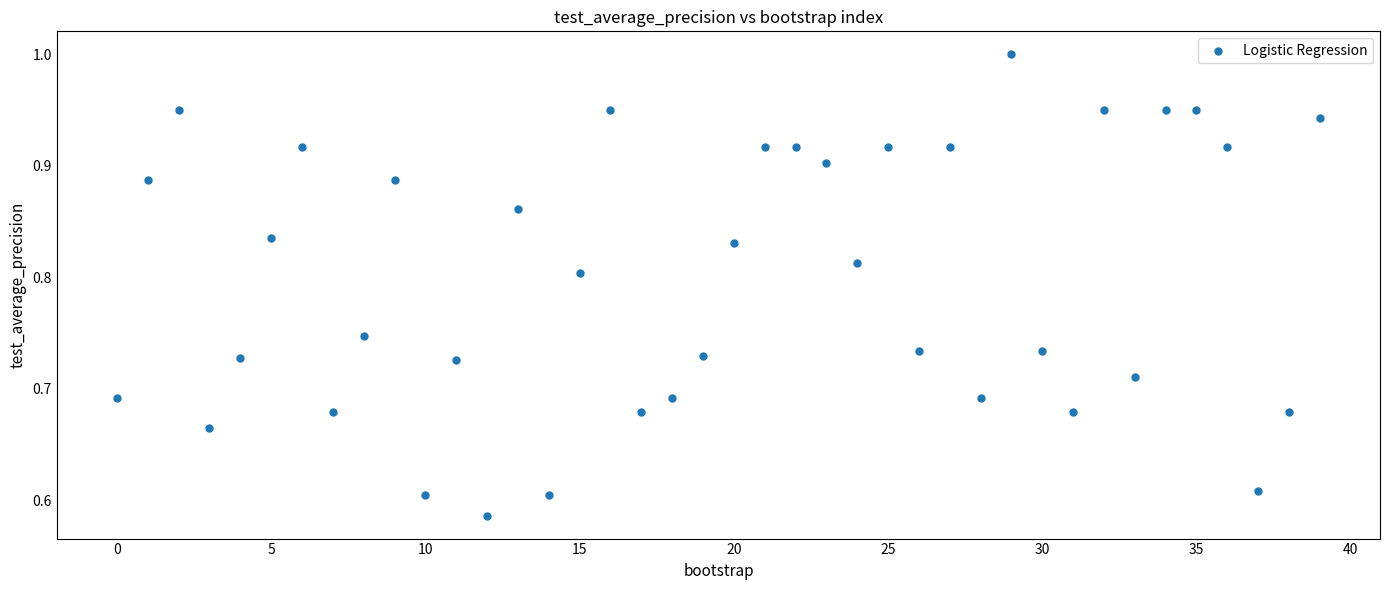

What is the range of Y values (max minus min)?

0.4